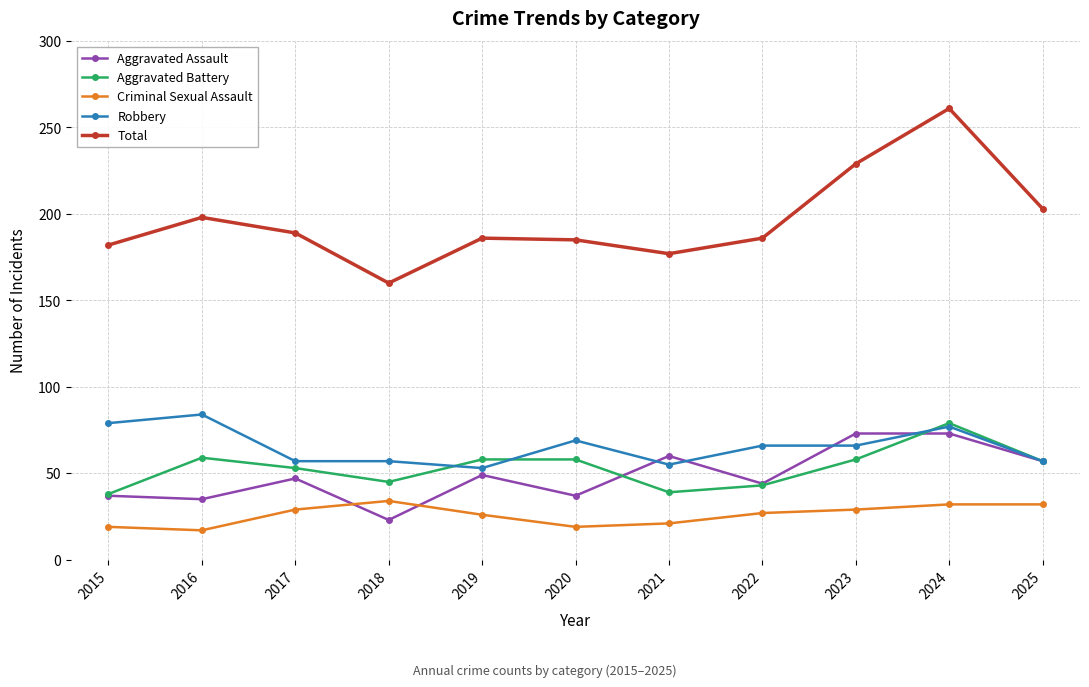

What value does the Total series have at 2023?

229